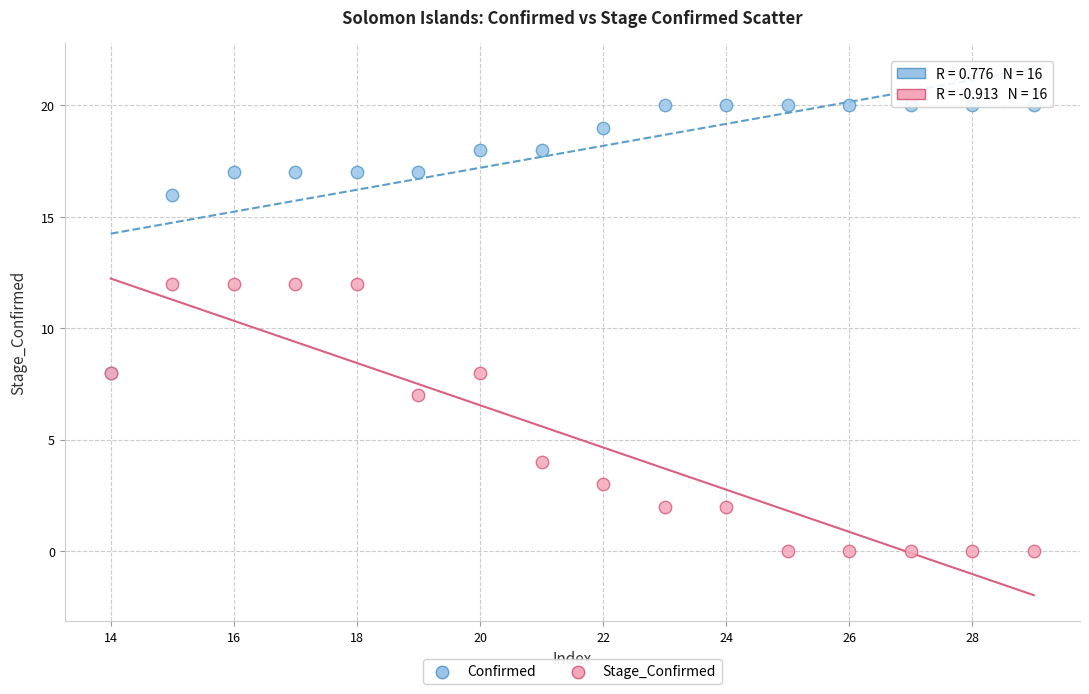

In the Stage_Confirmed series, what Y value is closest to 6?

7